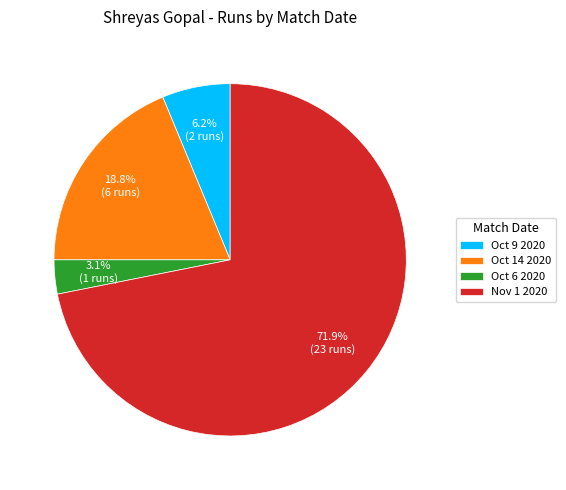

To the nearest percent, what is the difference between the Oct 6 2020 and Oct 9 2020 slice percentages?

3%